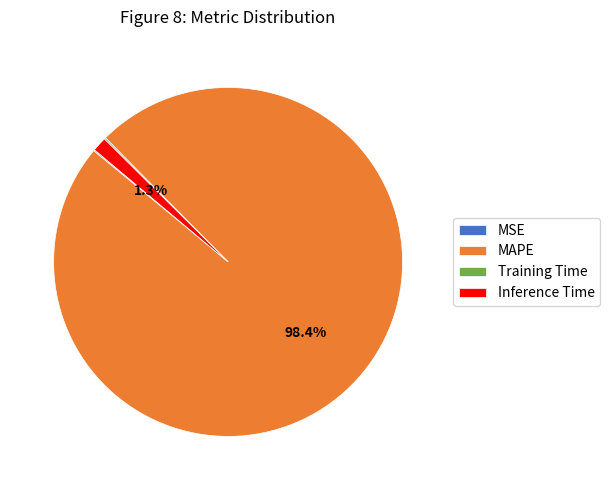

Which slice represents more than half of the pie?

MAPE